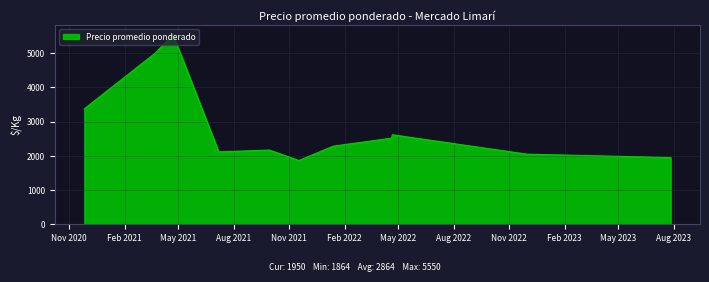

What is the maximum value shown in the chart?

5550.0